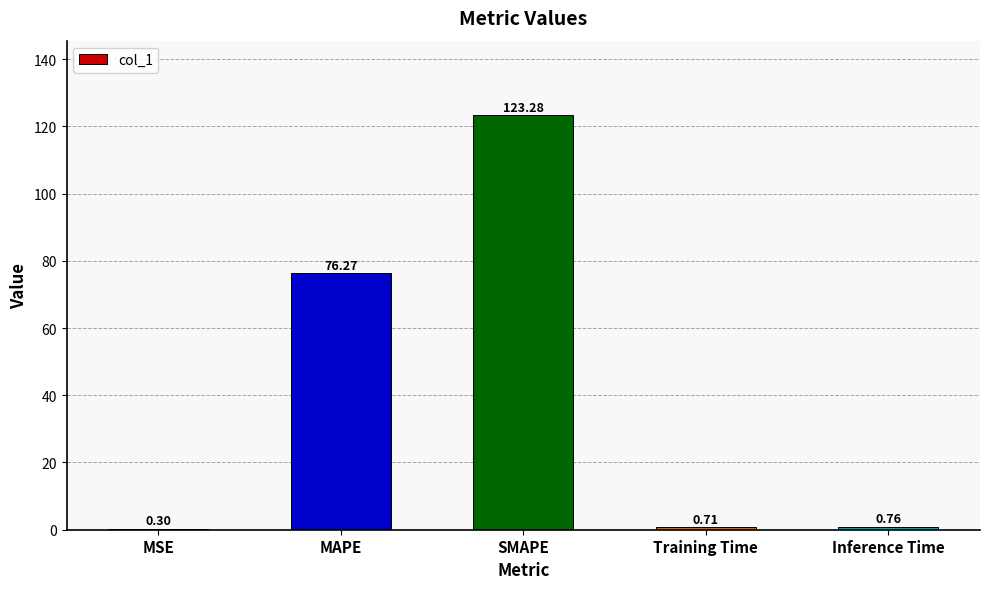

What is the sum of the values at Inference Time and SMAPE?

124.0